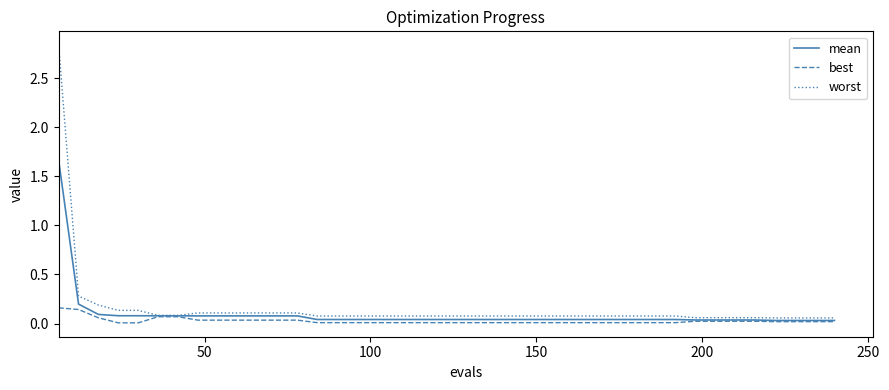

Which series has the widest spread of values?

worst